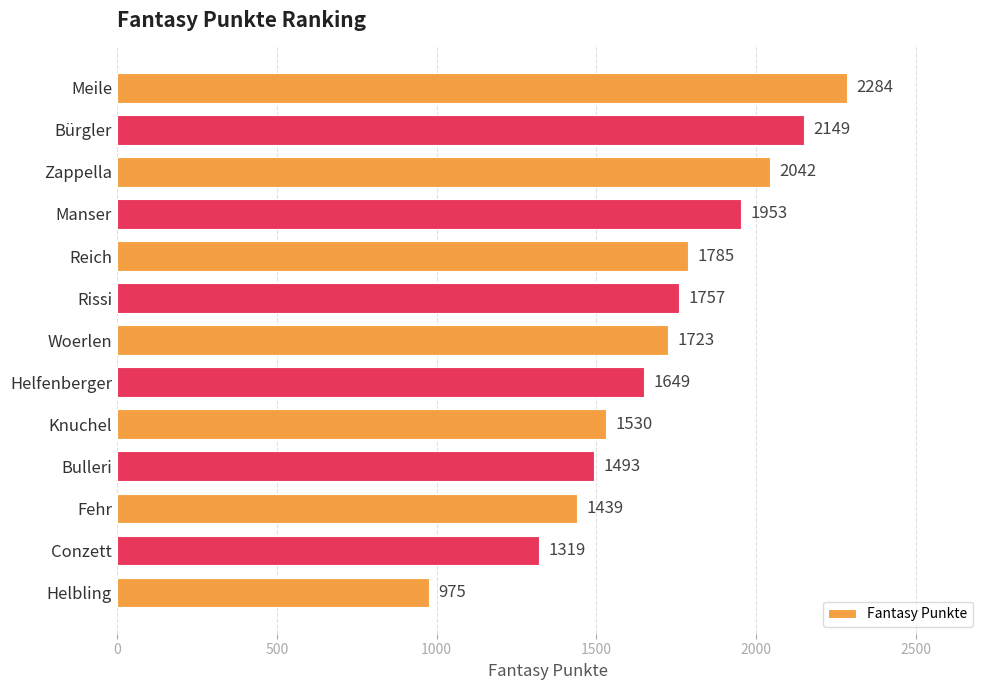

What is the smallest value displayed?

975